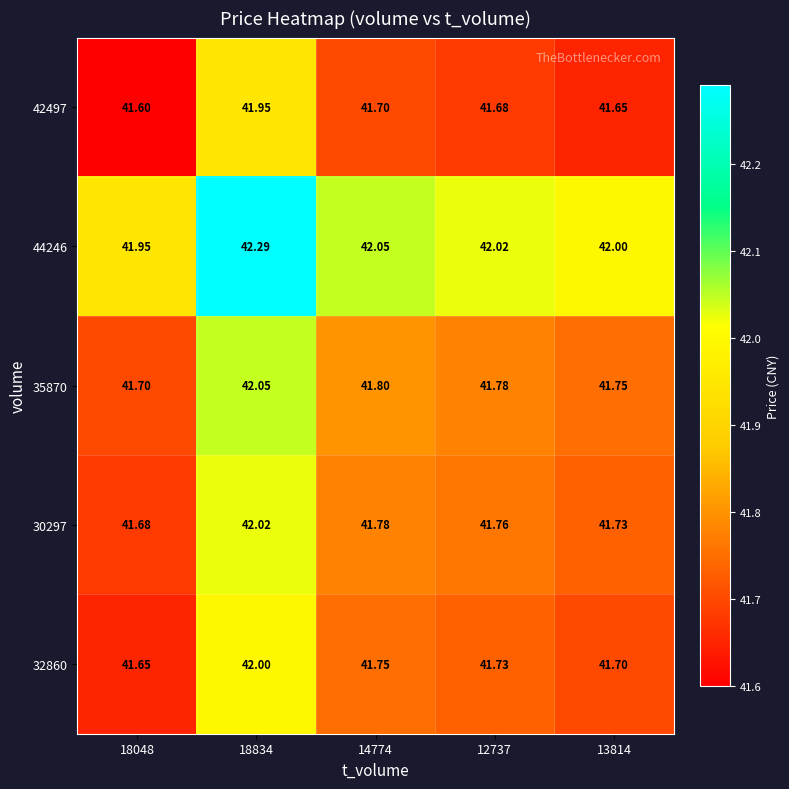

Is the value of 32860 at 14774 greater than the value of 44246 at 18834?

No